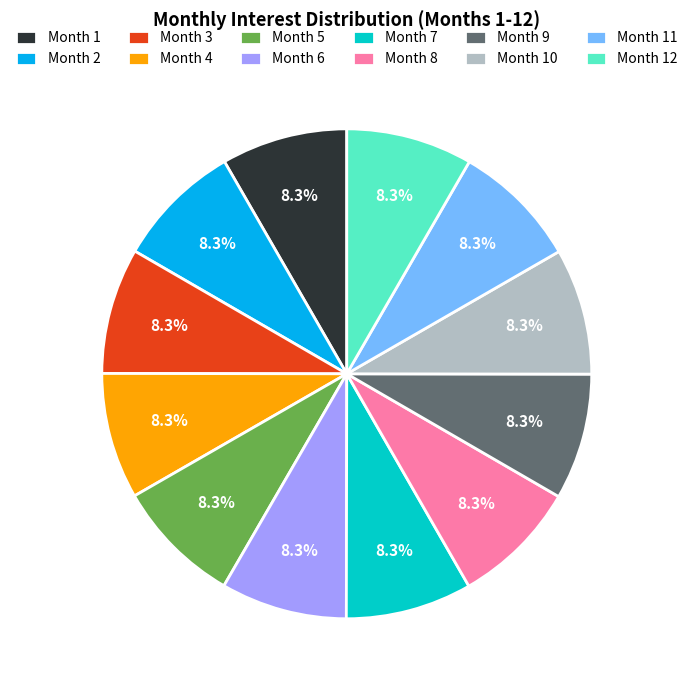

The Month 9 slice represents 23% of the pie. True or false?

False